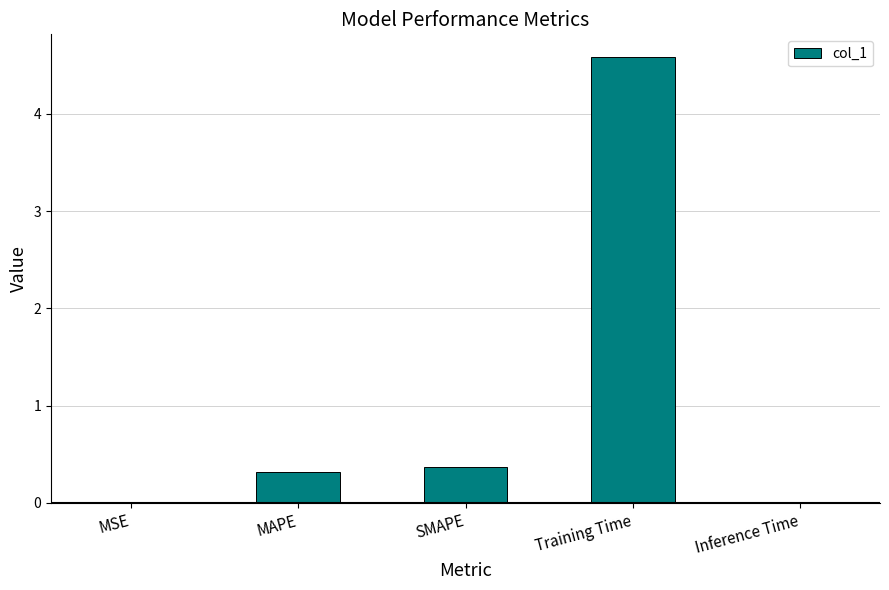

Does the chart contain stacked bars?

No